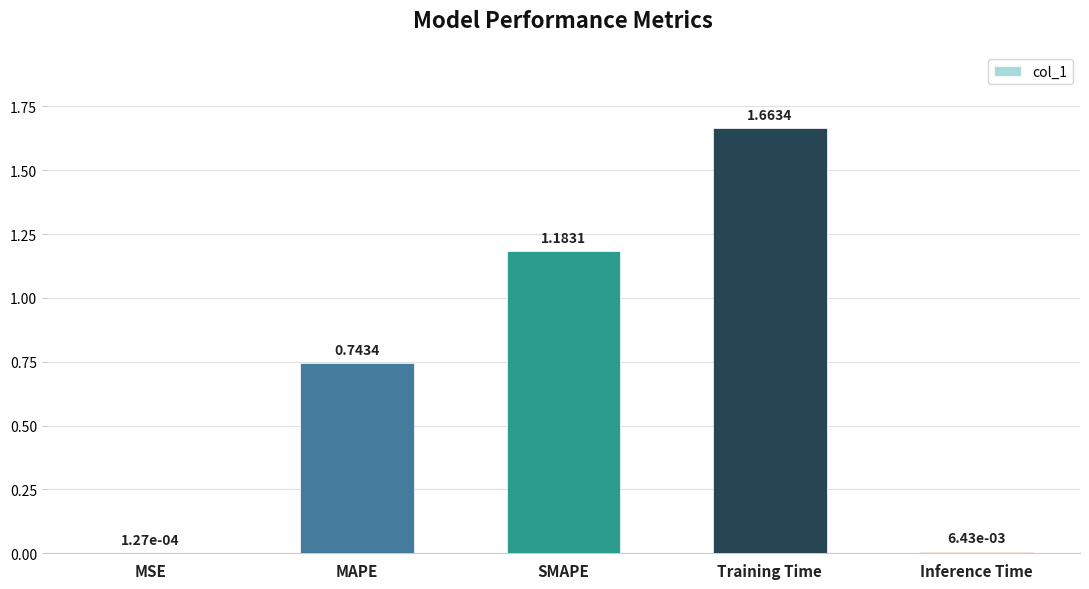

Where is the data nearest to the value 0?

MSE